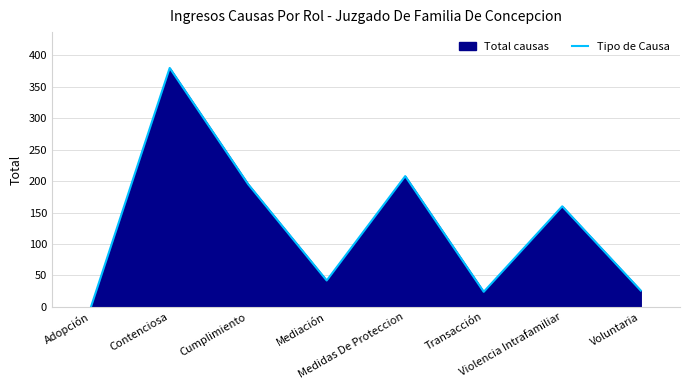

What is the ratio of the value at Violencia Intrafamiliar to the value at Voluntaria?

6.2